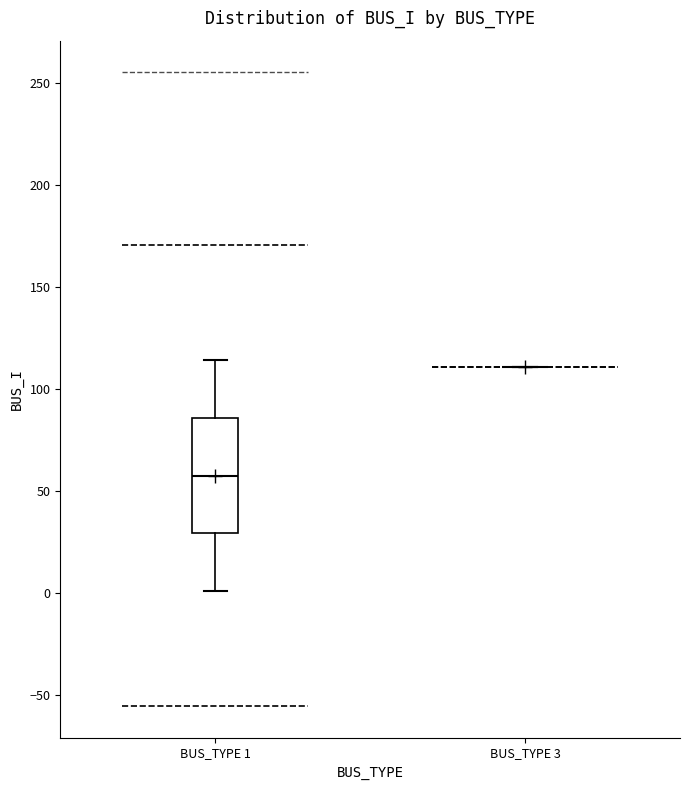

Which box is the tallest, from its lower edge to its upper edge?

BUS_TYPE 1